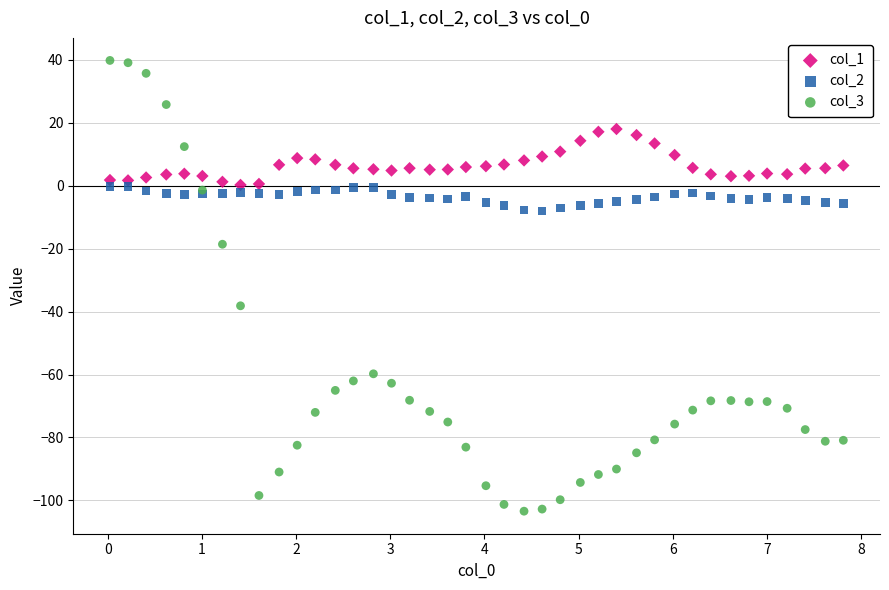

Across all series, what Y value is closest to -31?

-38.2